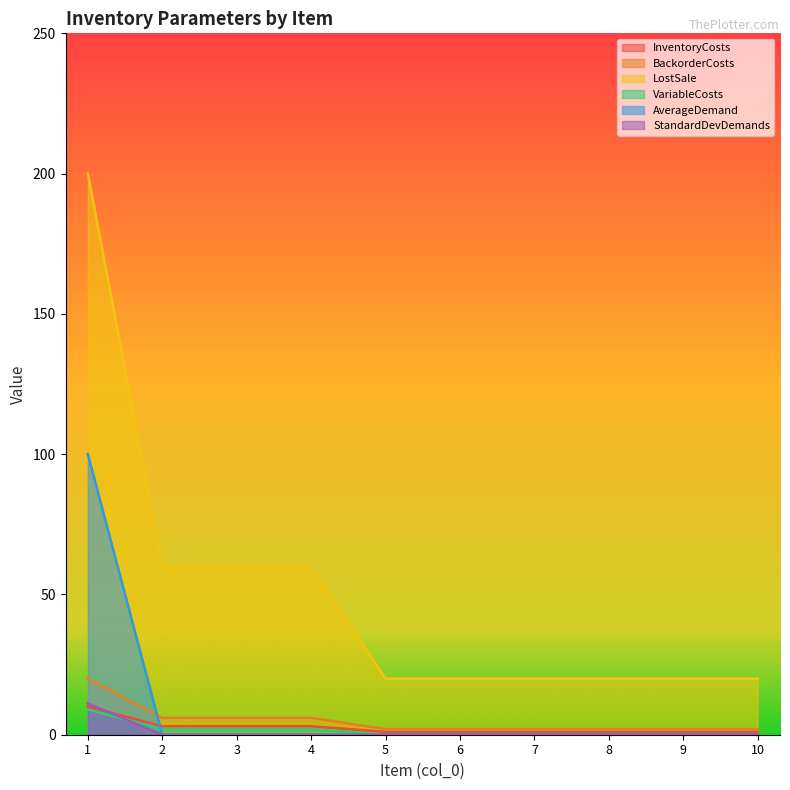

Count the InventoryCosts values in the range 1 to 3.

9